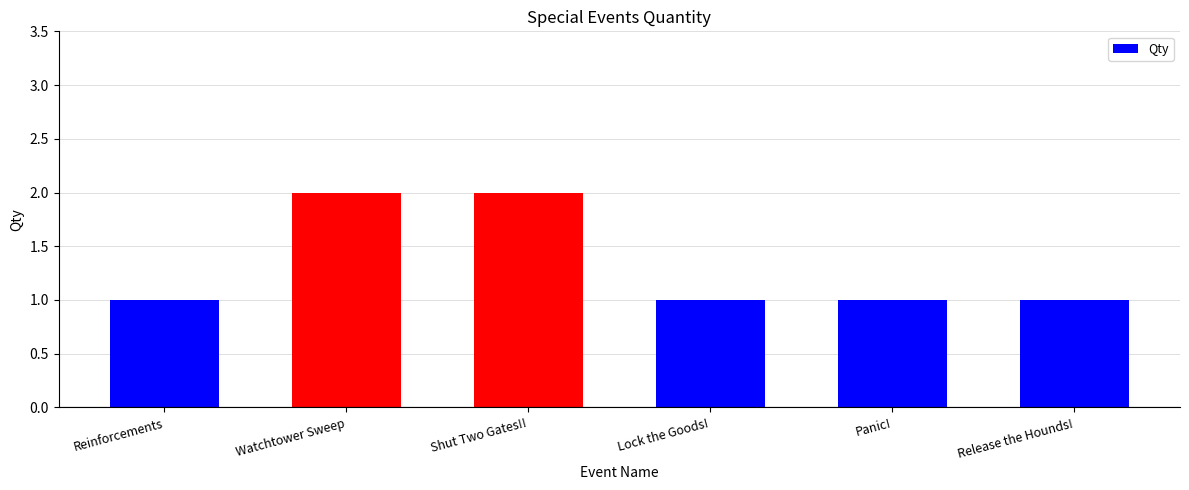

What is the minimum value shown in the chart?

1